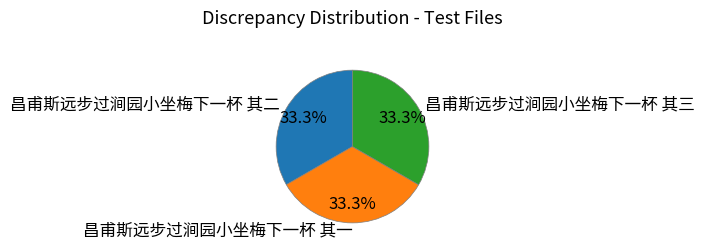

Does 昌甫斯远步过涧园小坐梅下一杯 其二 represent more than half of the total?

No